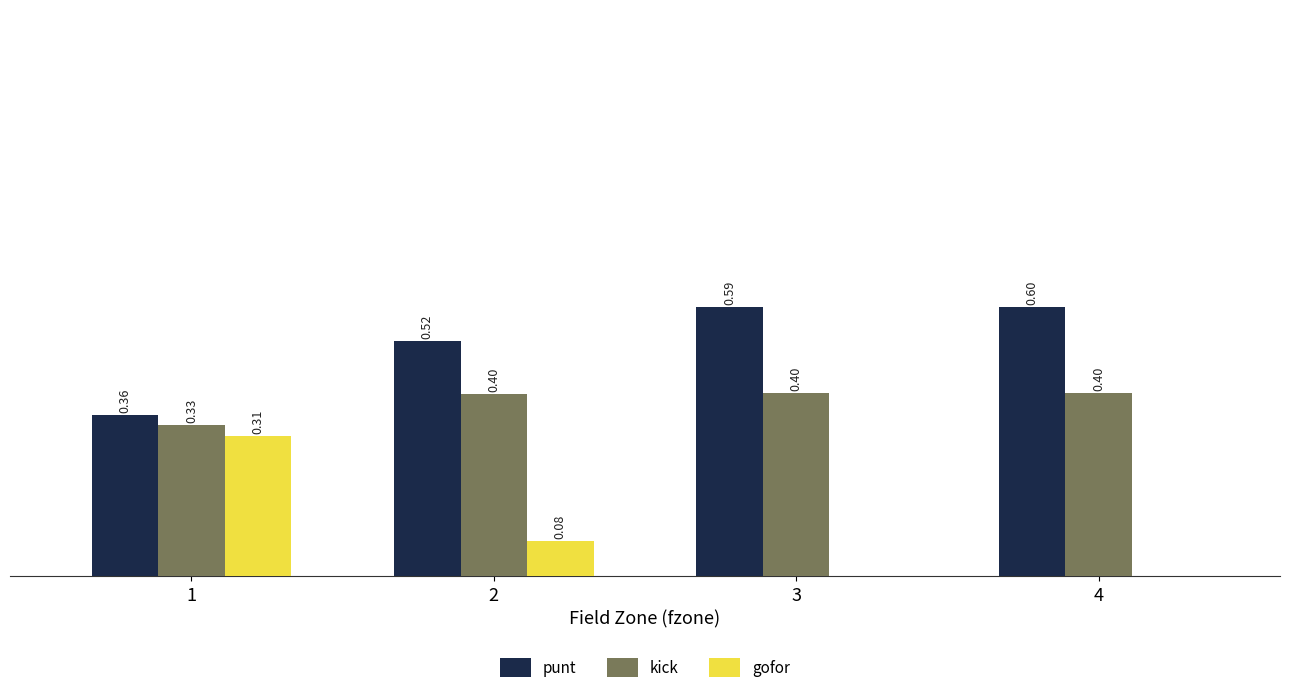

Which series has the largest total across all categories?

punt